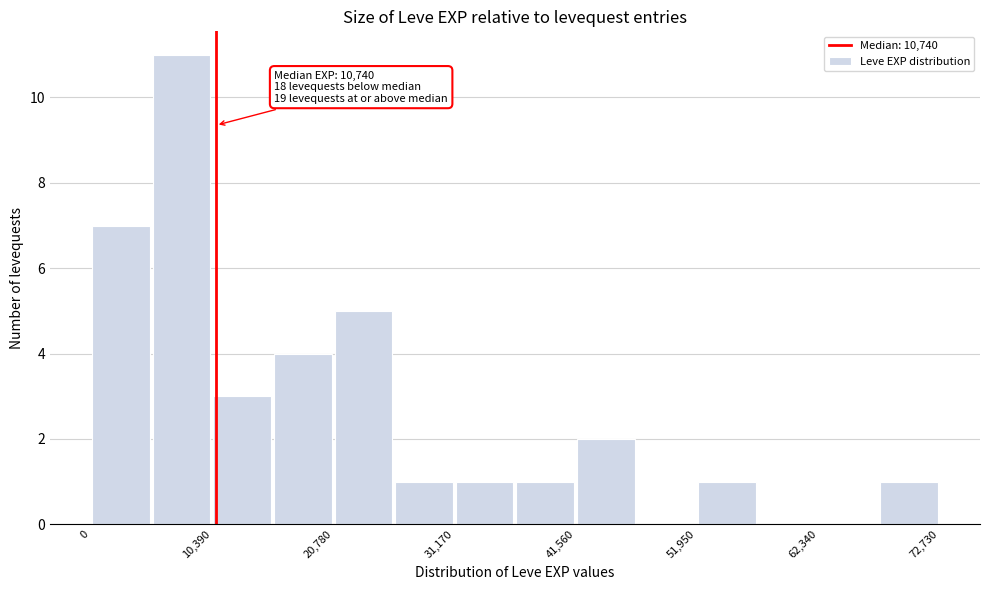

Read against the x-axis, roughly where is the centre of the tallest bar?

8000